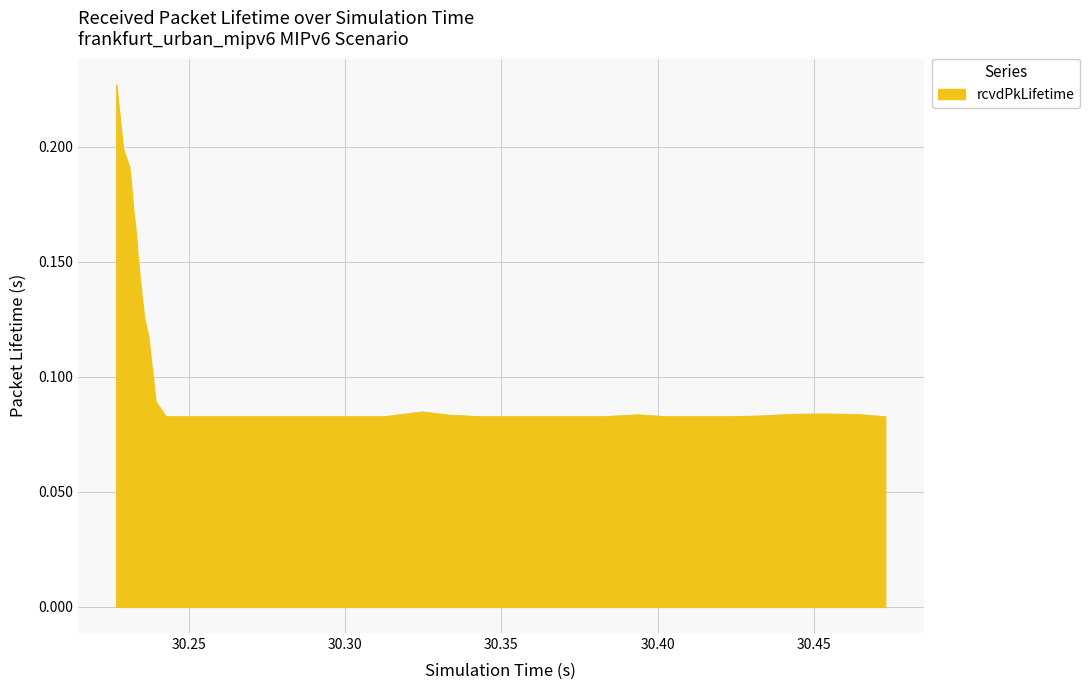

Reading left to right, extract all data points from this chart.

0.2	0.2	0.2	0.2	0.2	0.2	0.2	0.2	0.2	0.1	0.1	0.1	0.1	0.1	0.1	0.1	0.1	0.1	0.1	0.1	0.1	0.1	0.1	0.1	0.1	0.1	0.1	0.1	0.1	0.1	0.1	0.1	0.1	0.1	0.1	0.1	0.1	0.1	0.1	0.1